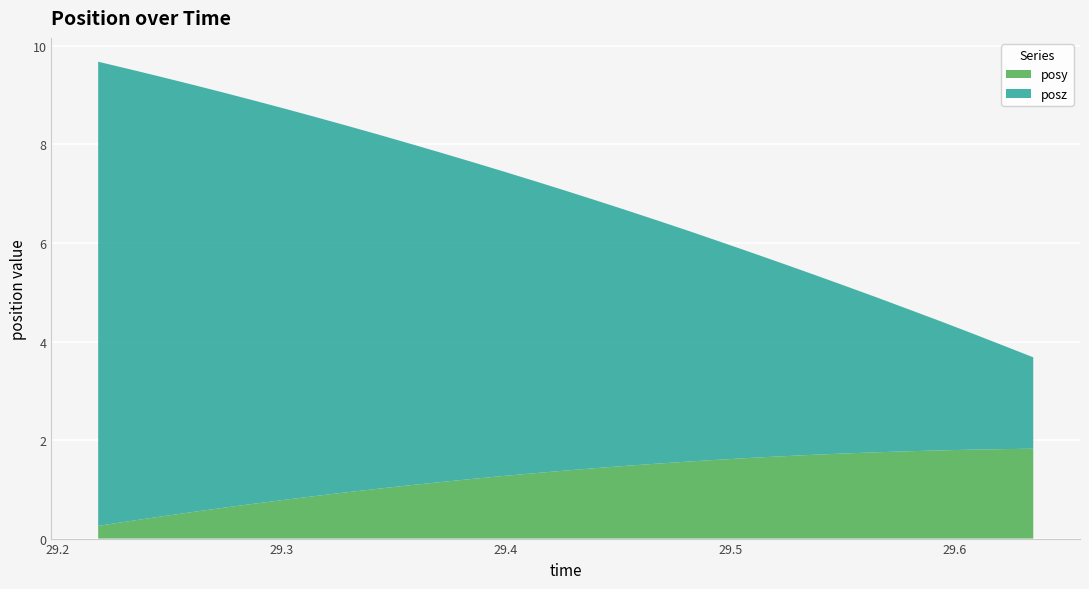

Reading right to left, list all the values displayed in this chart.

posy: 29.63501=1.8	29.62109=1.8	29.60693=1.8	29.59302=1.8	29.57935=1.8	29.56543=1.8	29.55151=1.7	29.53735=1.7	29.52368=1.7	29.51001=1.6	29.49585=1.6	29.48193=1.6	29.46802=1.5	29.4541=1.5	29.44043=1.4	29.42627=1.4	29.41309=1.3	29.39893=1.3	29.38477=1.2	29.37085=1.1	29.35669=1.1	29.34302=1.0	29.3291=0.9	29.31543=0.9	29.30176=0.8	29.2876=0.7	29.27417=0.6	29.25977=0.5	29.24585=0.4	29.23218=0.4	29.21826=0.3
posz: 29.63501=1.9	29.62109=2.1	29.60693=2.4	29.59302=2.6	29.57935=2.9	29.56543=3.1	29.55151=3.4	29.53735=3.7	29.52368=3.9	29.51001=4.2	29.49585=4.4	29.48193=4.7	29.46802=4.9	29.4541=5.2	29.44043=5.4	29.42627=5.7	29.41309=5.9	29.39893=6.2	29.38477=6.4	29.37085=6.7	29.35669=6.9	29.34302=7.2	29.3291=7.4	29.31543=7.7	29.30176=7.9	29.2876=8.2	29.27417=8.4	29.25977=8.7	29.24585=8.9	29.23218=9.2	29.21826=9.4